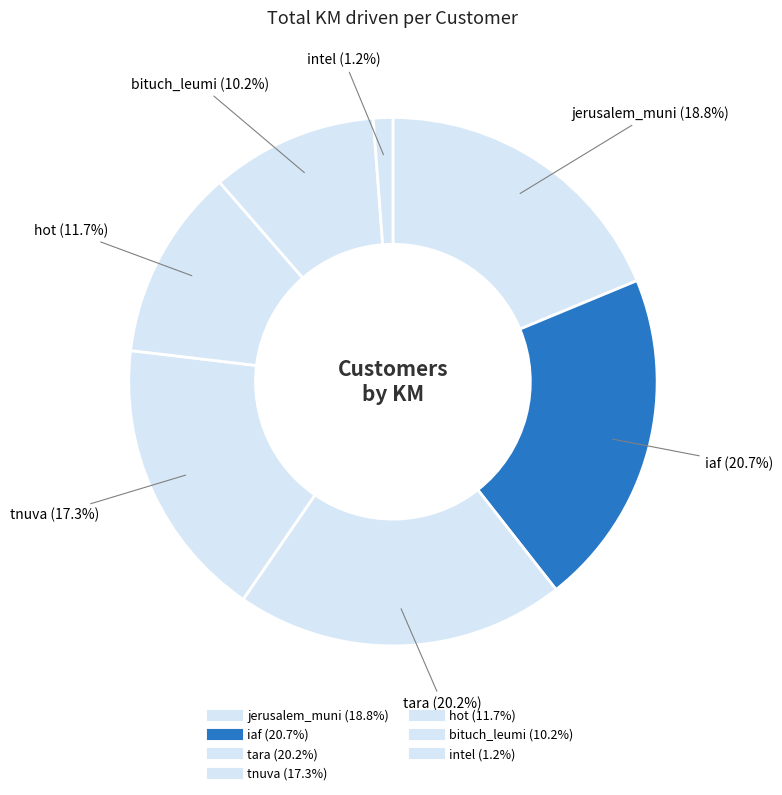

How many segments does this pie chart have?

7